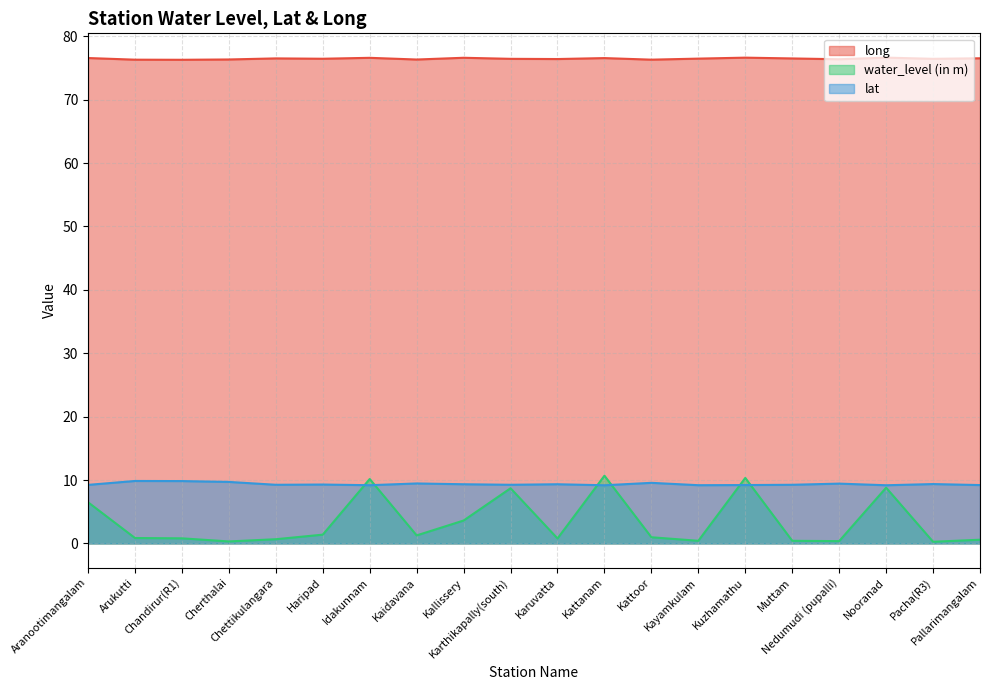

Between Cherthalai and Chettikulangara, which series saw the biggest shift?

lat